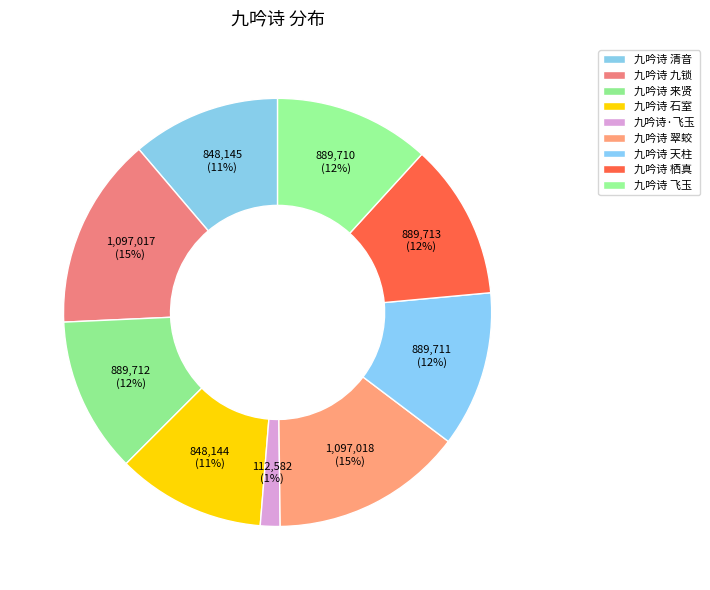

How many segments does this pie chart have?

9